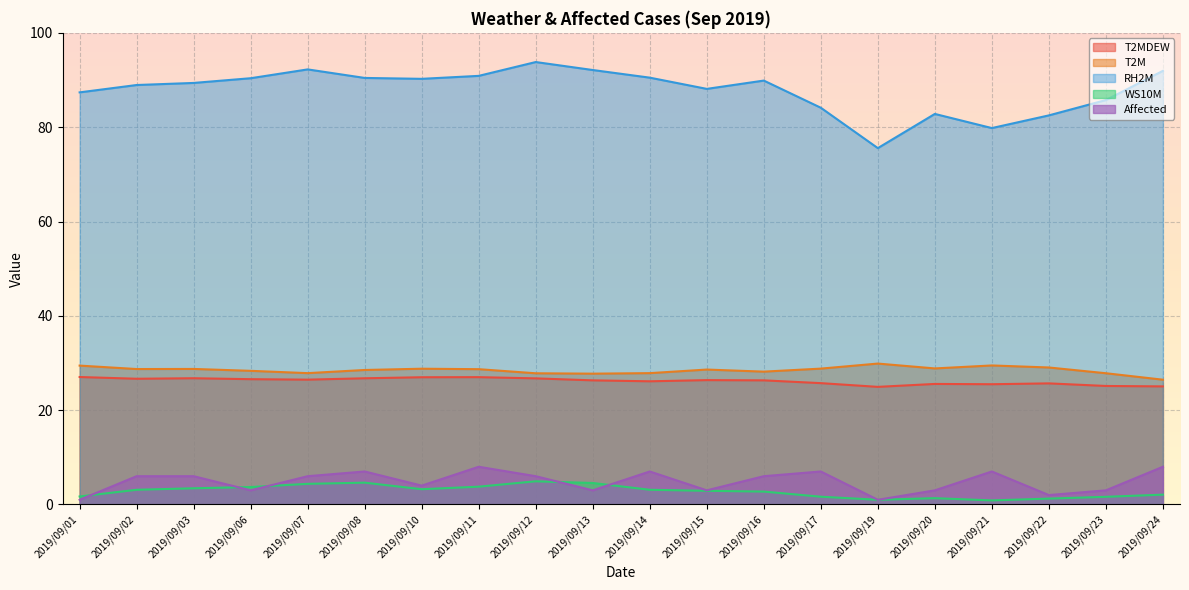

Which series has the largest total across all categories?

RH2M